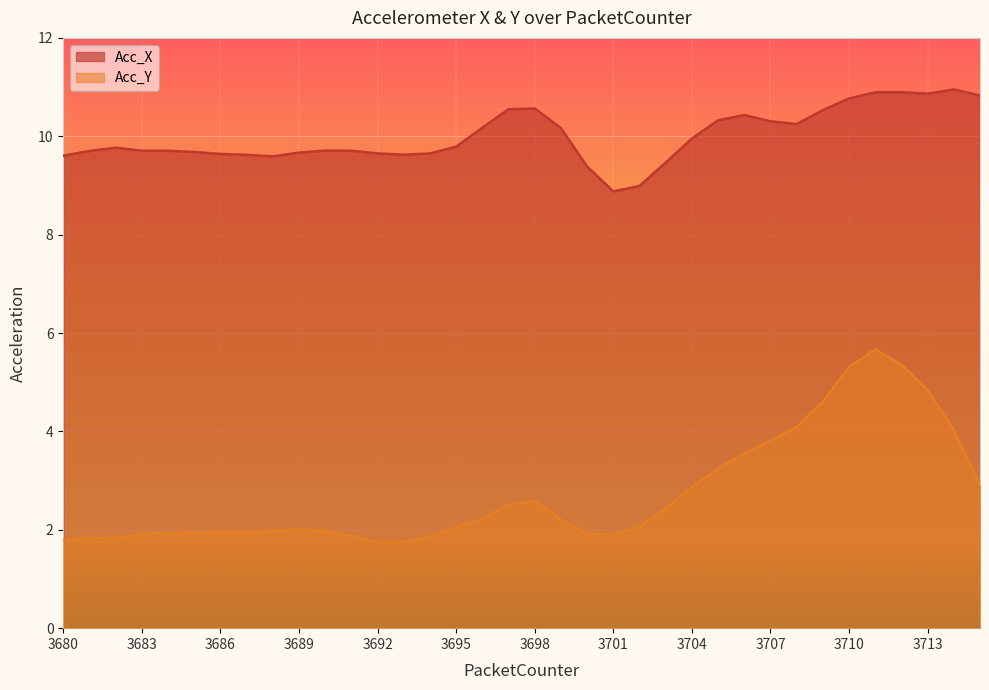

How many lines are shown in the chart?

2